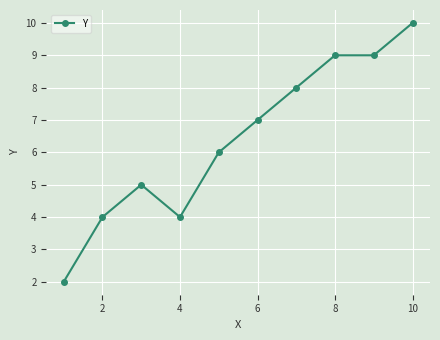

What is the average value?

6